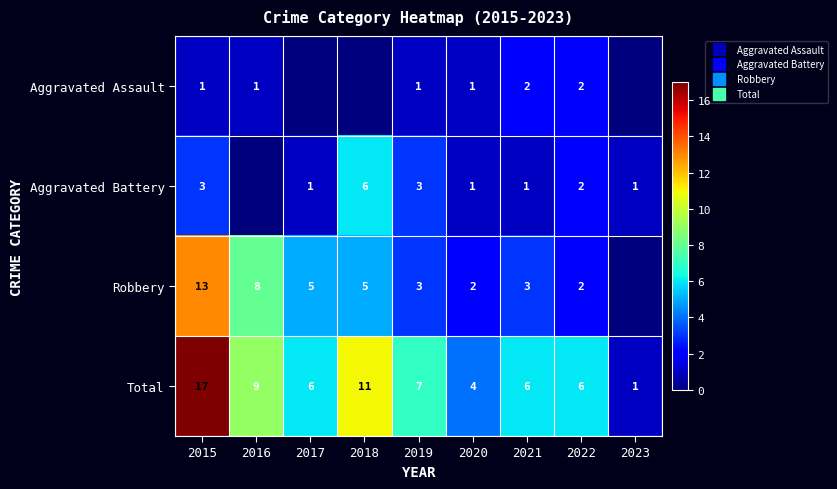

Rank the series at 2020 from highest to lowest value.

Total, Robbery, Aggravated Assault, Aggravated Battery